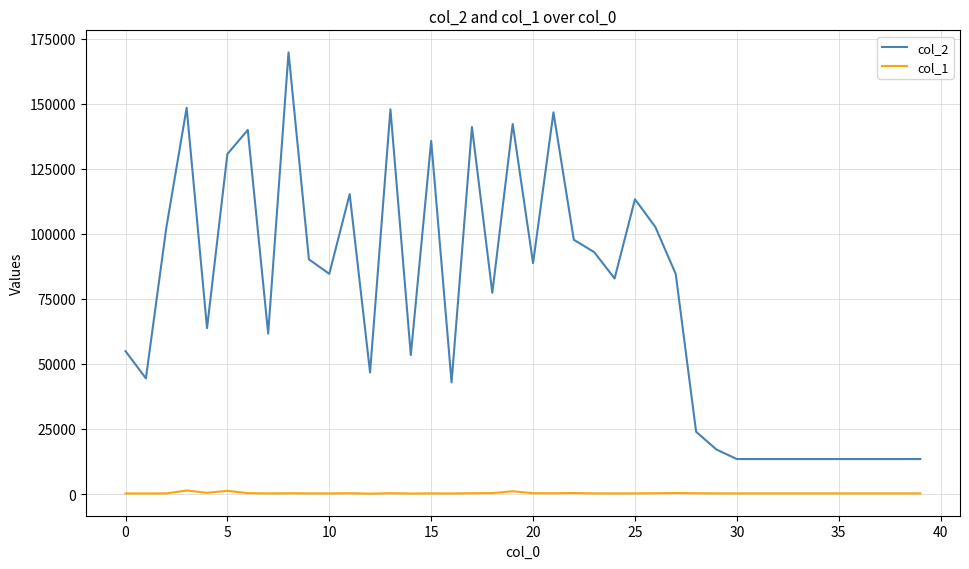

True or false: col_1 and col_2 cross at least once.

False